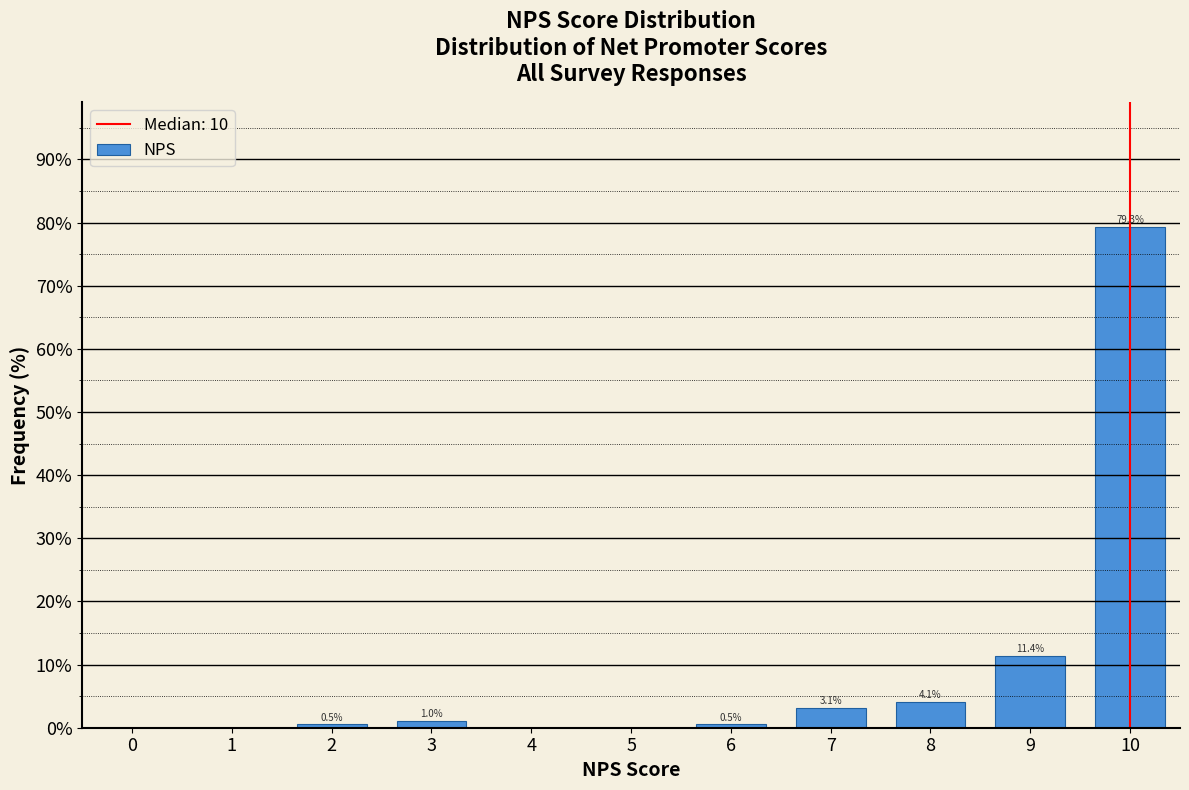

Which range on the x-axis has the tallest bar?

9.5 to 10.5